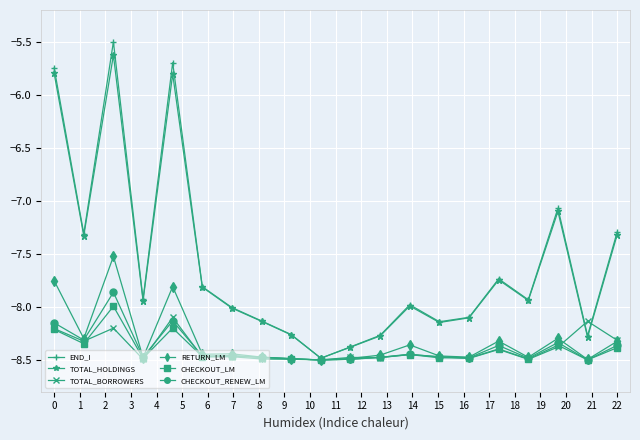

True or false: TOTAL_HOLDINGS has more than 0 interior local peaks.

True